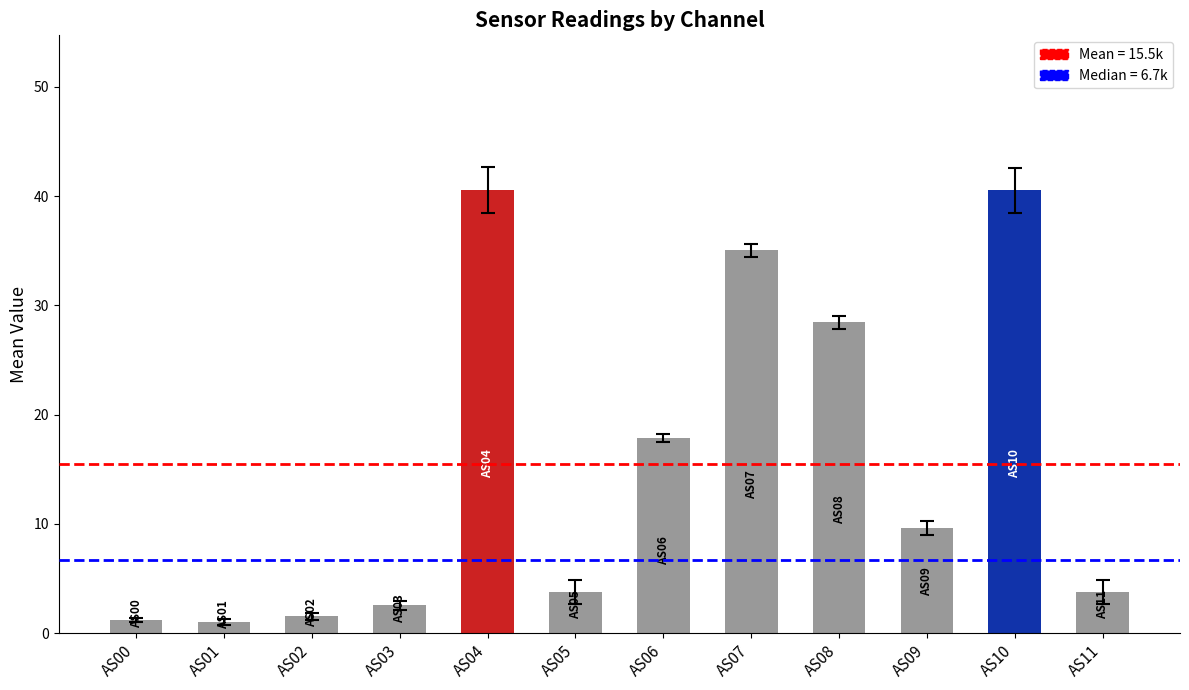

Are the bars grouped side by side (vs. stacked)?

No